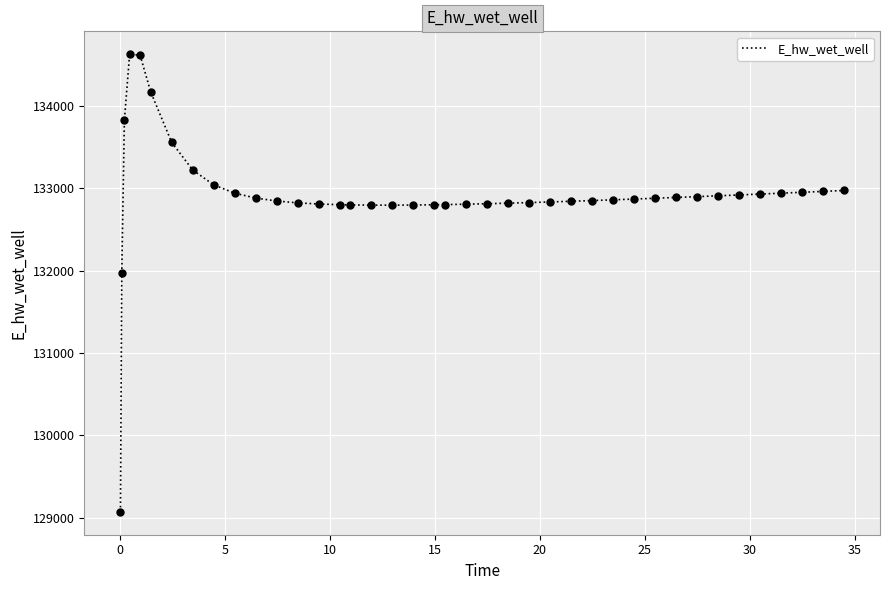

What is the difference between the maximum and minimum values?

5557.7